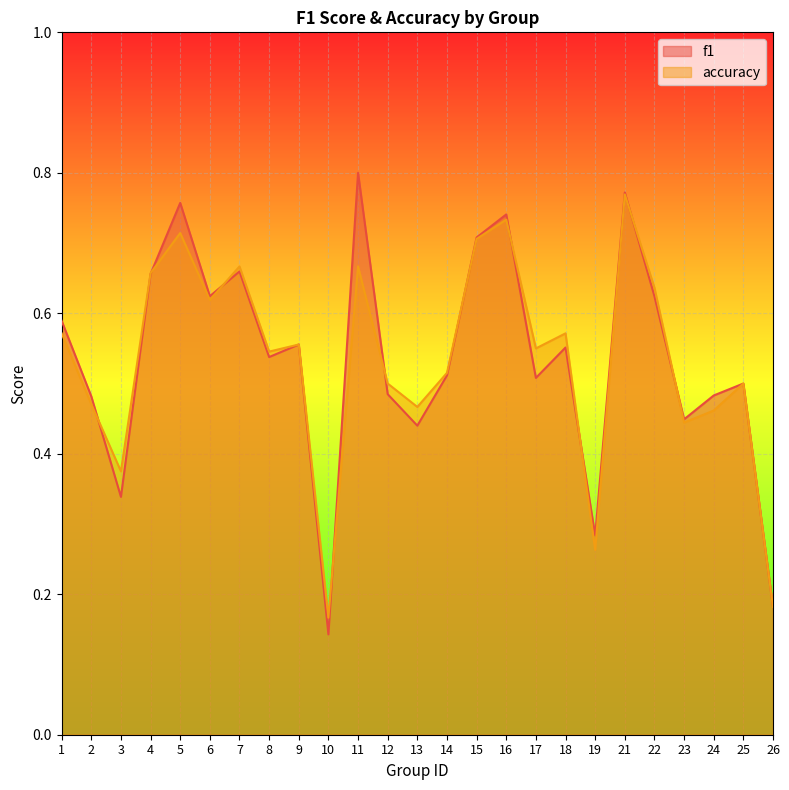

Between 5 and 21, which is larger?

21